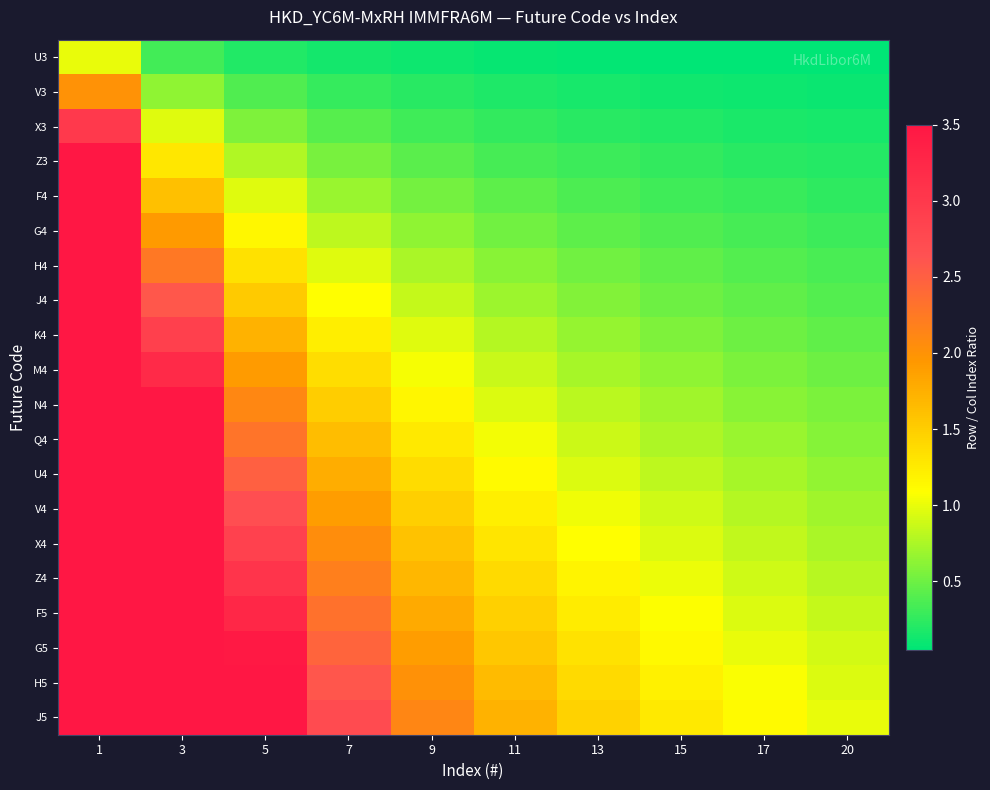

Which category has the highest value across all series?

1